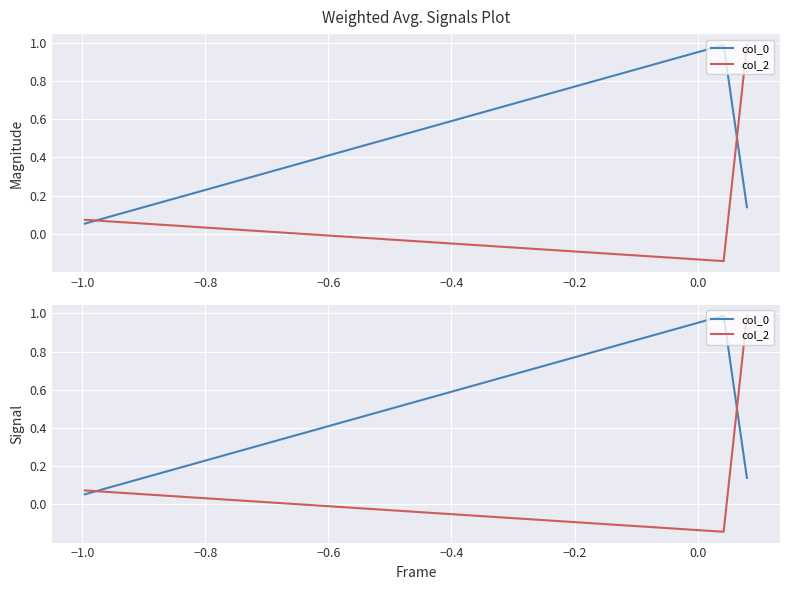

What value does the col_0 series have at −0.8?

0.1